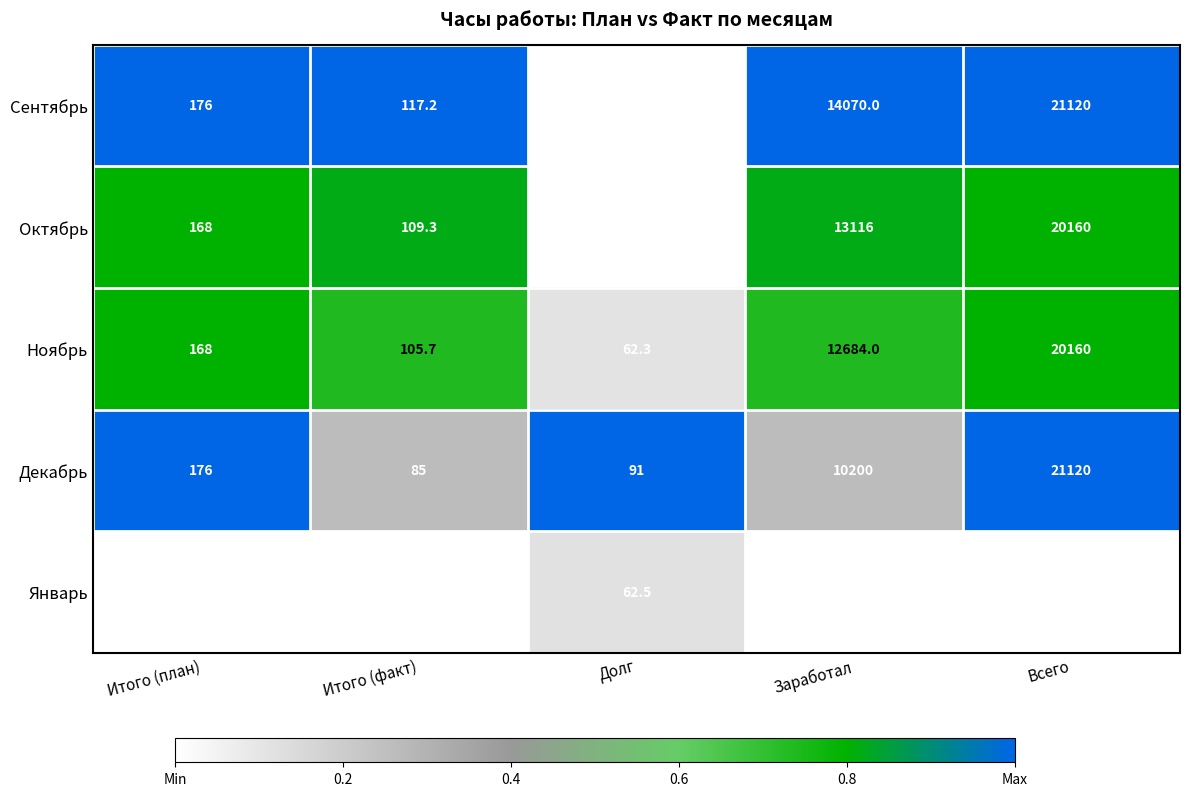

The Ноябрь series shows 7953.1 at Заработал. True or false?

False